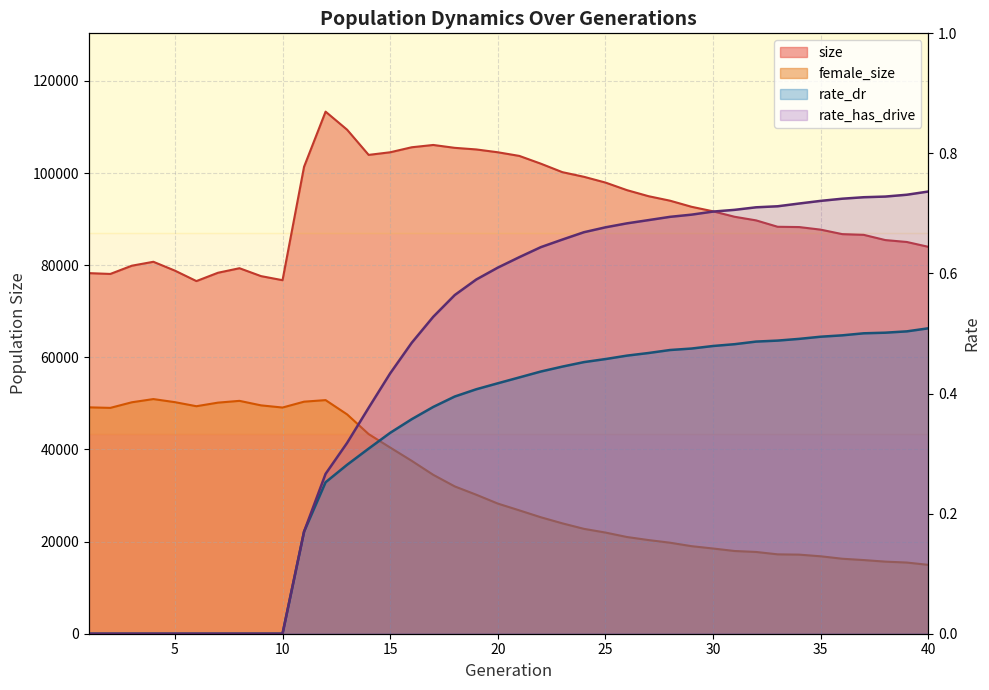

Reading left to right, transcribe all the data shown in this chart.

size: 1=78269.0	2=78092.0	3=79881.0	4=80733.0	5=78812.0	6=76543.0	7=78349.0	8=79334.0	9=77621.0	10=76736.0	11=101358.0	12=113319.0	13=109399.0	14=103933.0	15=104500.0	16=105587.0	17=106087.0	18=105463.0	19=105116.0	20=104502.0	21=103711.0	22=102023.0	23=100185.0	24=99180.0	25=97929.0	26=96281.0	27=94970.0	28=93993.0	29=92668.0	30=91684.0	31=90503.0	32=89716.0	33=88330.0	34=88267.0	35=87707.0	36=86734.0	37=86577.0	38=85446.0	39=85028.0	40=83981.0
female_size: 1=49137.0	2=49020.0	3=50237.0	4=50931.0	5=50261.0	6=49382.0	7=50157.0	8=50545.0	9=49567.0	10=49094.0	11=50367.0	12=50707.0	13=47606.0	14=43332.0	15=40413.0	16=37530.0	17=34494.0	18=31975.0	19=30170.0	20=28251.0	21=26777.0	22=25278.0	23=23956.0	24=22767.0	25=21960.0	26=20992.0	27=20331.0	28=19756.0	29=19004.0	30=18496.0	31=17956.0	32=17747.0	33=17230.0	34=17167.0	35=16807.0	36=16277.0	37=15989.0	38=15647.0	39=15450.0	40=14948.0
rate_dr: 1=0.0	2=0.0	3=0.0	4=0.0	5=0.0	6=0.0	7=0.0	8=0.0	9=0.0	10=0.0	11=0.2	12=0.3	13=0.3	14=0.3	15=0.3	16=0.4	17=0.4	18=0.4	19=0.4	20=0.4	21=0.4	22=0.4	23=0.4	24=0.5	25=0.5	26=0.5	27=0.5	28=0.5	29=0.5	30=0.5	31=0.5	32=0.5	33=0.5	34=0.5	35=0.5	36=0.5	37=0.5	38=0.5	39=0.5	40=0.5
rate_has_drive: 1=0.0	2=0.0	3=0.0	4=0.0	5=0.0	6=0.0	7=0.0	8=0.0	9=0.0	10=0.0	11=0.2	12=0.3	13=0.3	14=0.4	15=0.4	16=0.5	17=0.5	18=0.6	19=0.6	20=0.6	21=0.6	22=0.6	23=0.7	24=0.7	25=0.7	26=0.7	27=0.7	28=0.7	29=0.7	30=0.7	31=0.7	32=0.7	33=0.7	34=0.7	35=0.7	36=0.7	37=0.7	38=0.7	39=0.7	40=0.7